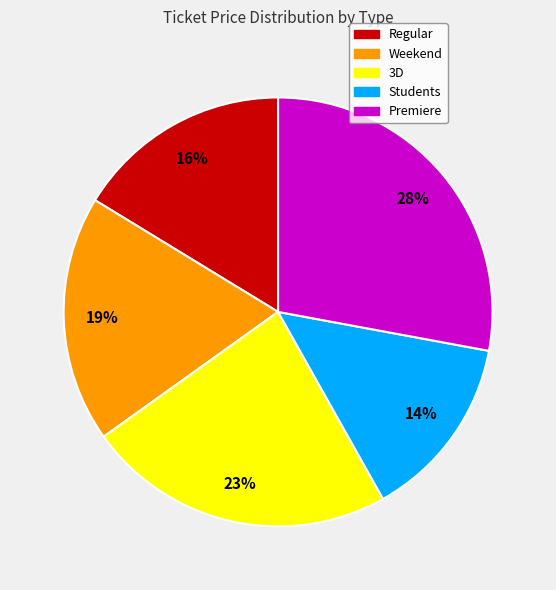

Is Premiere the majority of the pie?

No